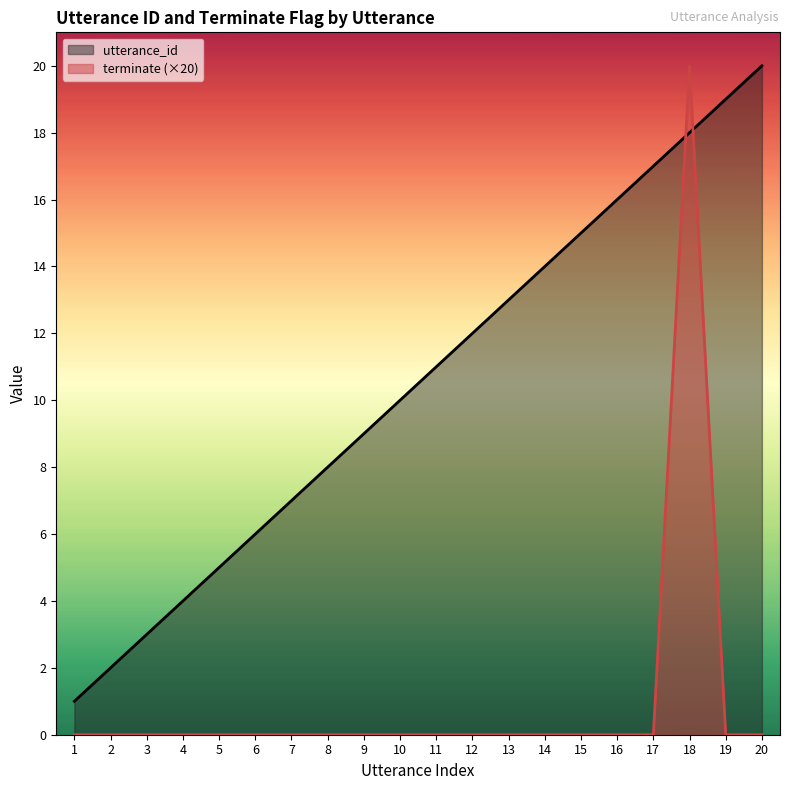

At 11, list the series in order from largest to smallest.

utterance_id, terminate (×20)